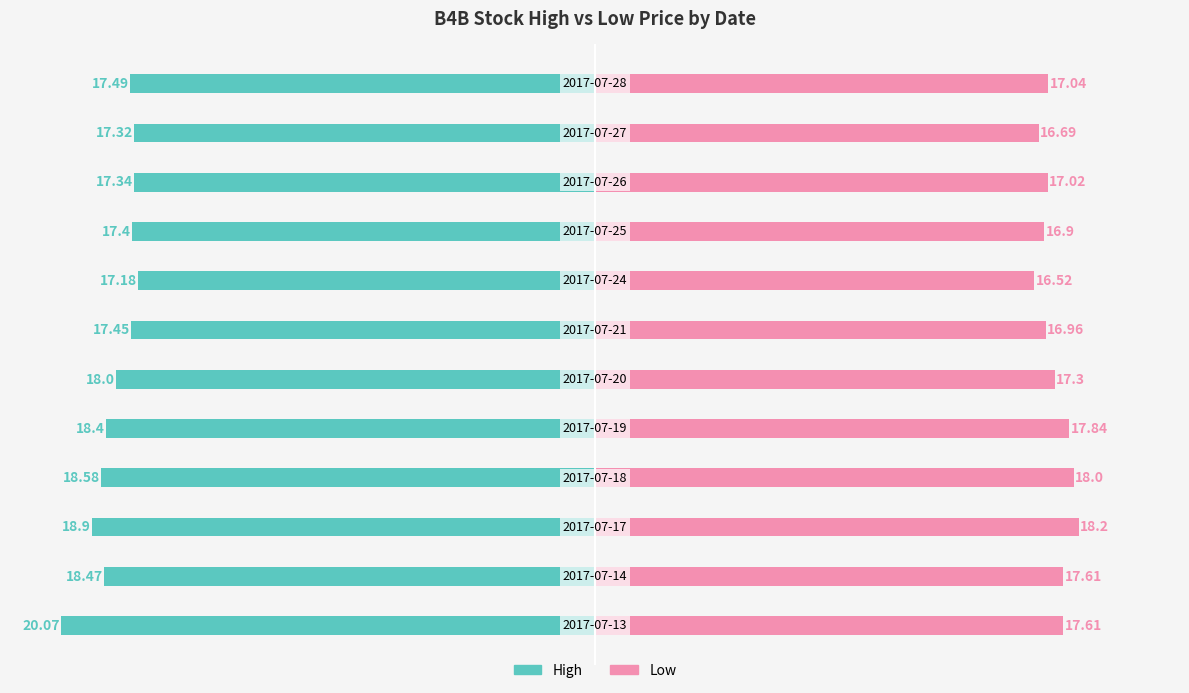

Rank the series by their average value, from highest to lowest.

high, low